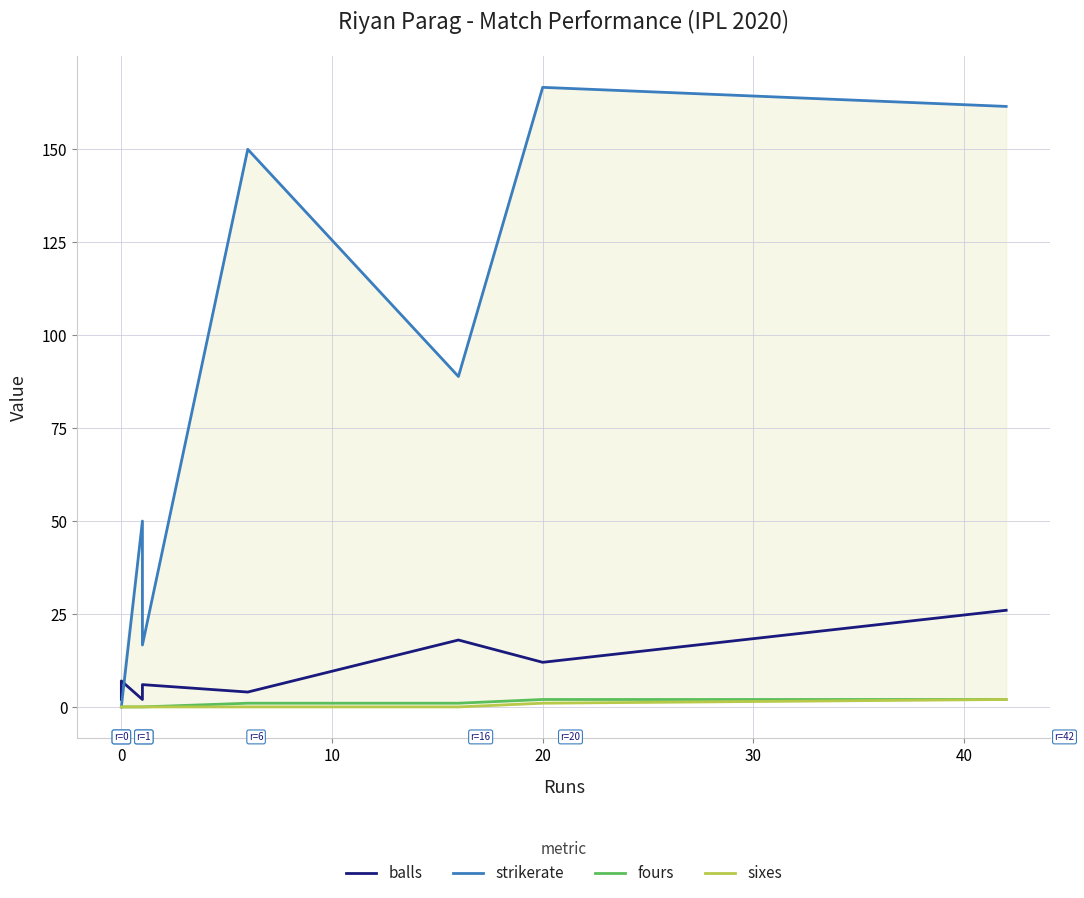

What are all the series names shown in the legend?

balls, strikerate, fours, sixes